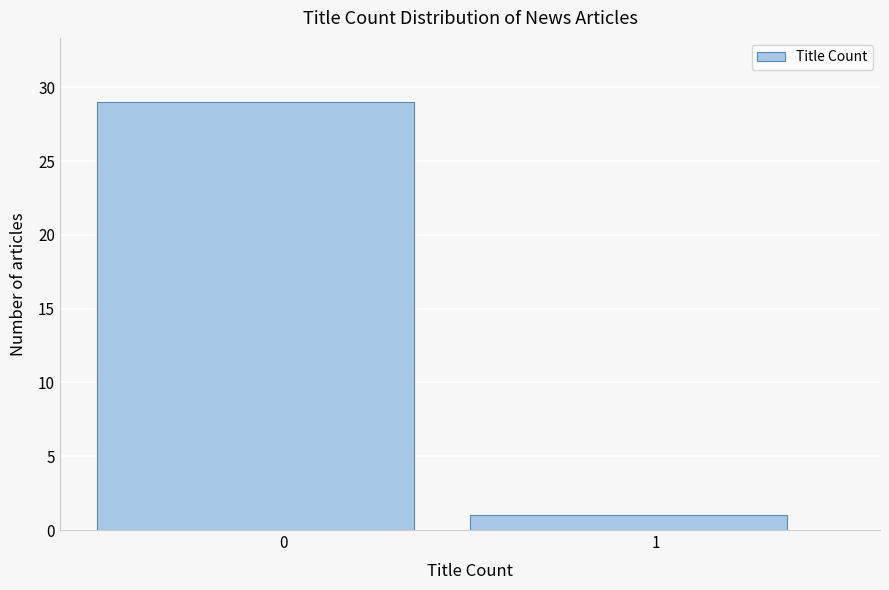

Reading left to right, what are all the values shown in this chart?

29	1